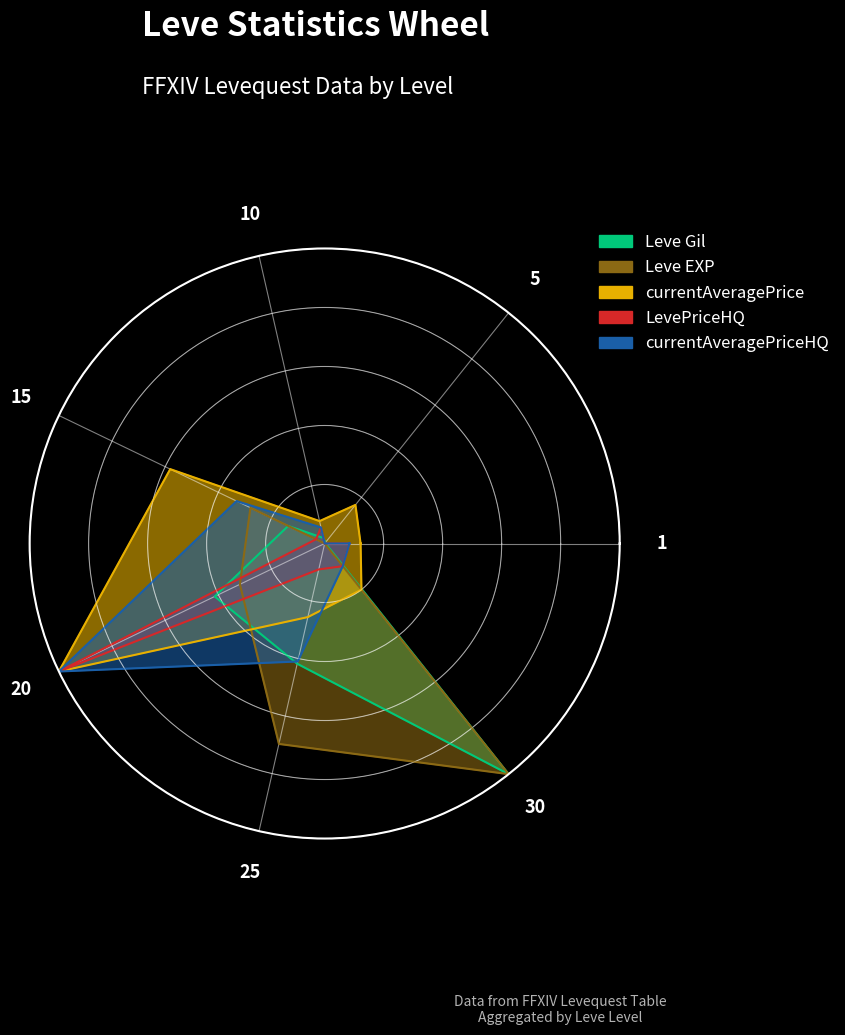

What is the value of the Leve Gil point at the 6th from the left?

0.4